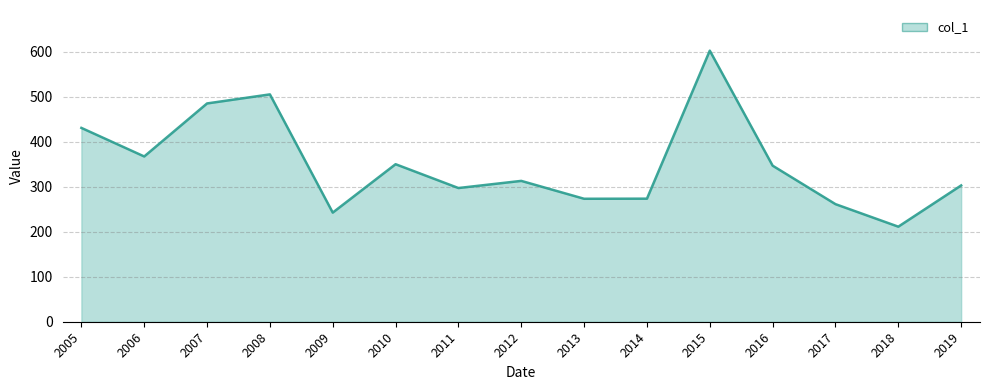

Is it true that the value at 2009 is 242.6?

True